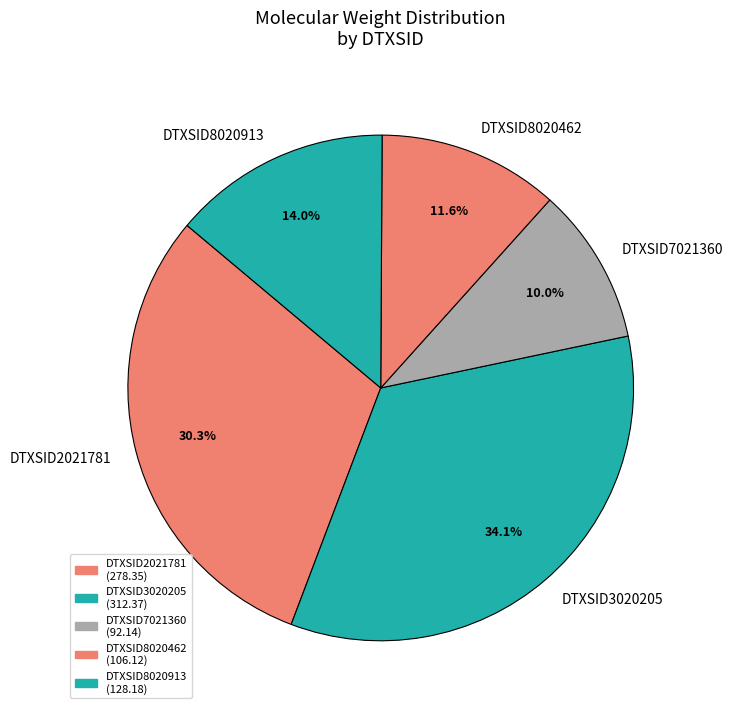

Is it true that DTXSID3020205 is 28% of the pie?

False